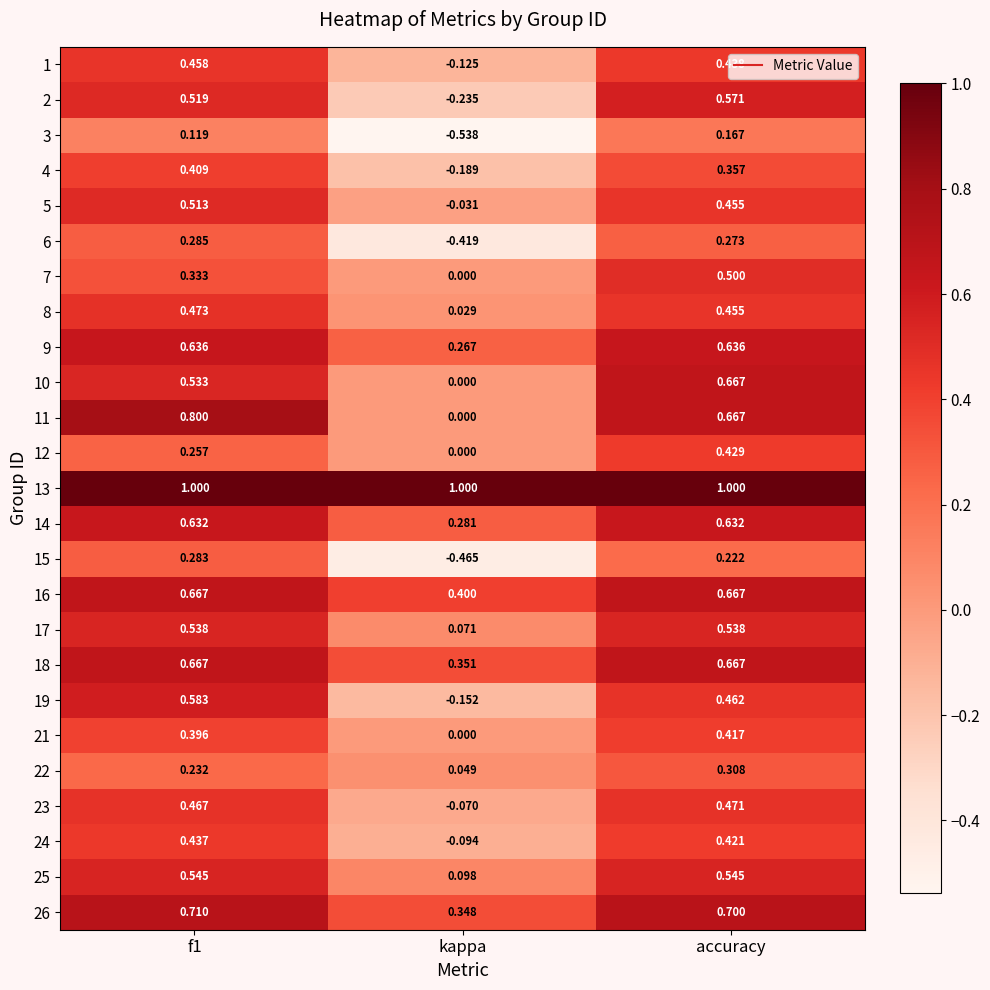

At which label is 25 closest to 0?

kappa